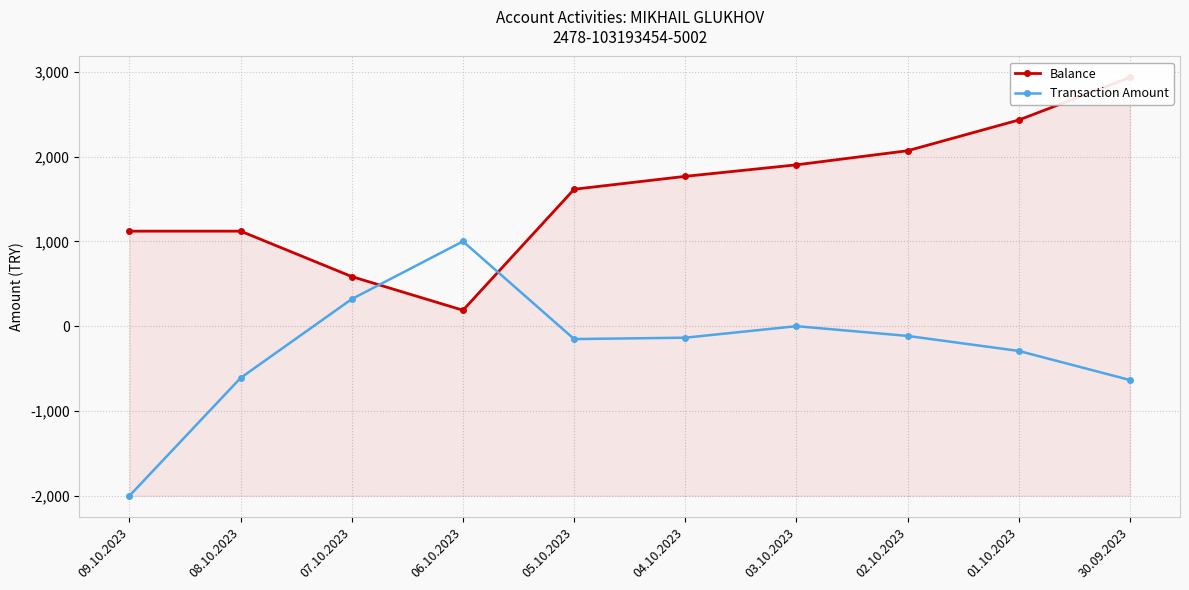

What is the total value across all series at 01.10.2023?

2138.9